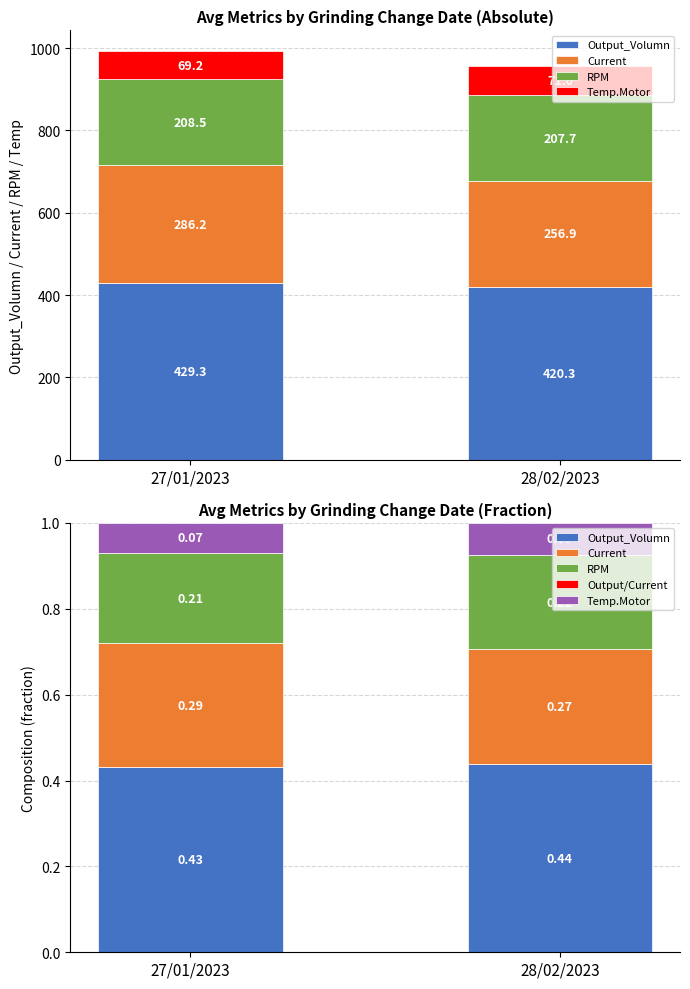

Rank the categories by Output/Current value from highest to lowest.

28/02/2023, 27/01/2023